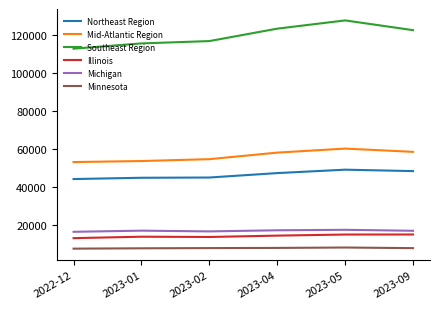

True or false: Northeast Region and Southeast Region cross at least once.

False